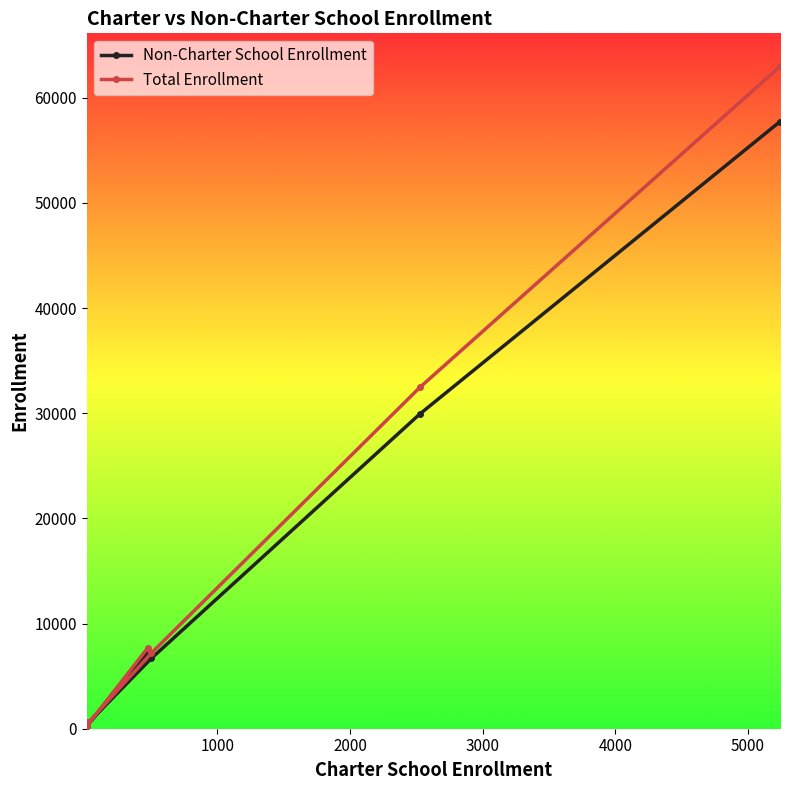

What is the minimum value for Non-Charter School Enrollment?

269